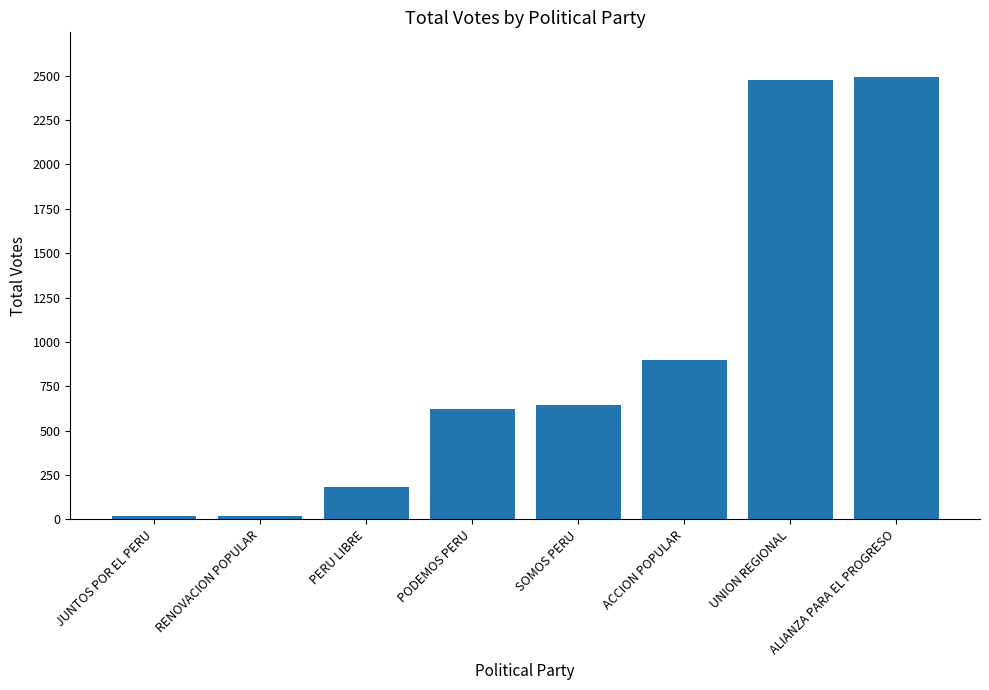

The value at JUNTOS POR EL PERU is 17. True or false?

True